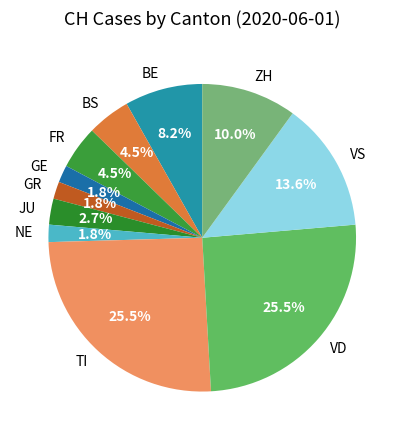

Which has a higher value, BE or FR?

BE